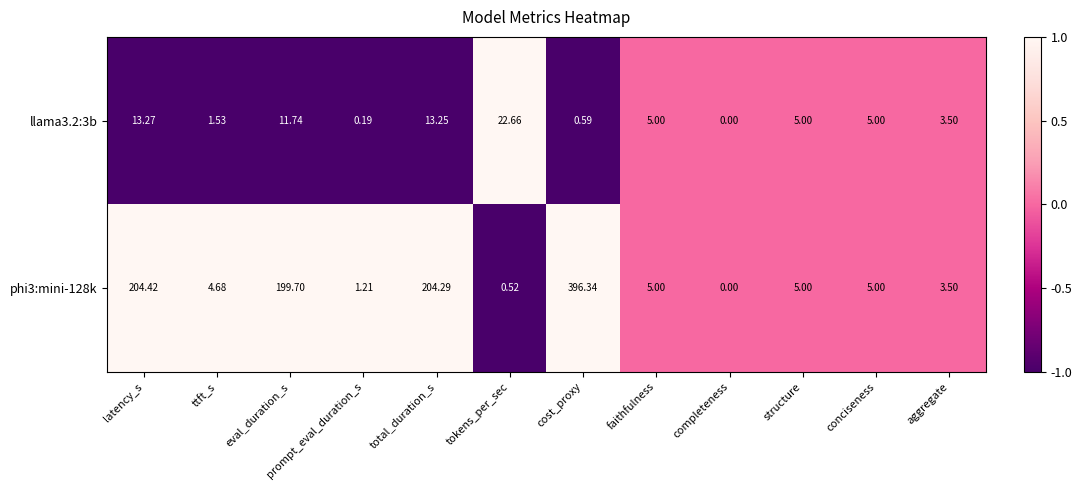

Count the number of categories in the chart.

12